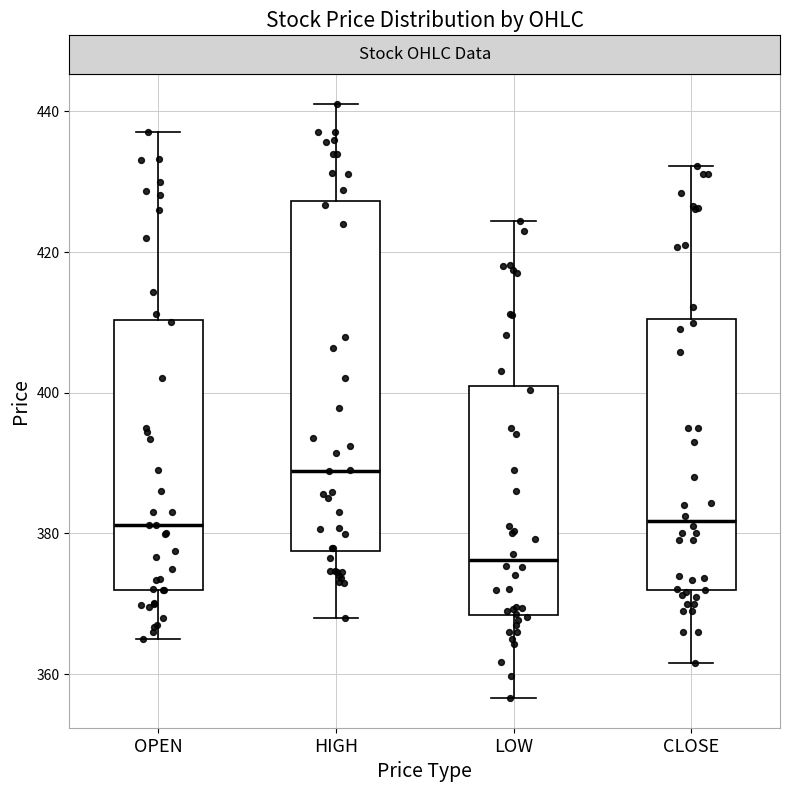

Which box is the tallest, from its lower edge to its upper edge?

HIGH